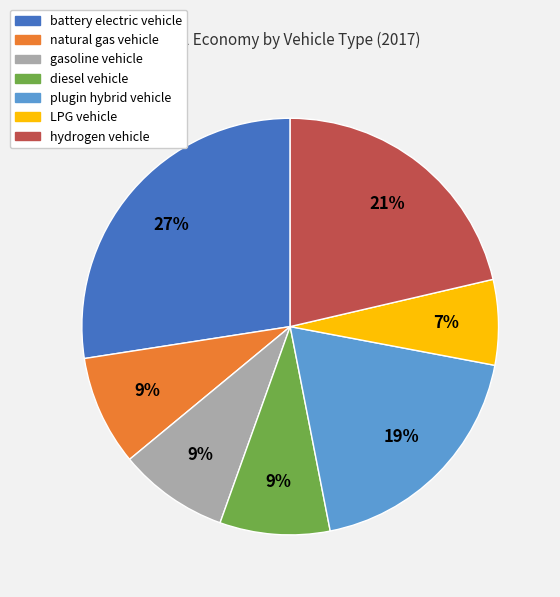

Does any single category account for the majority?

No